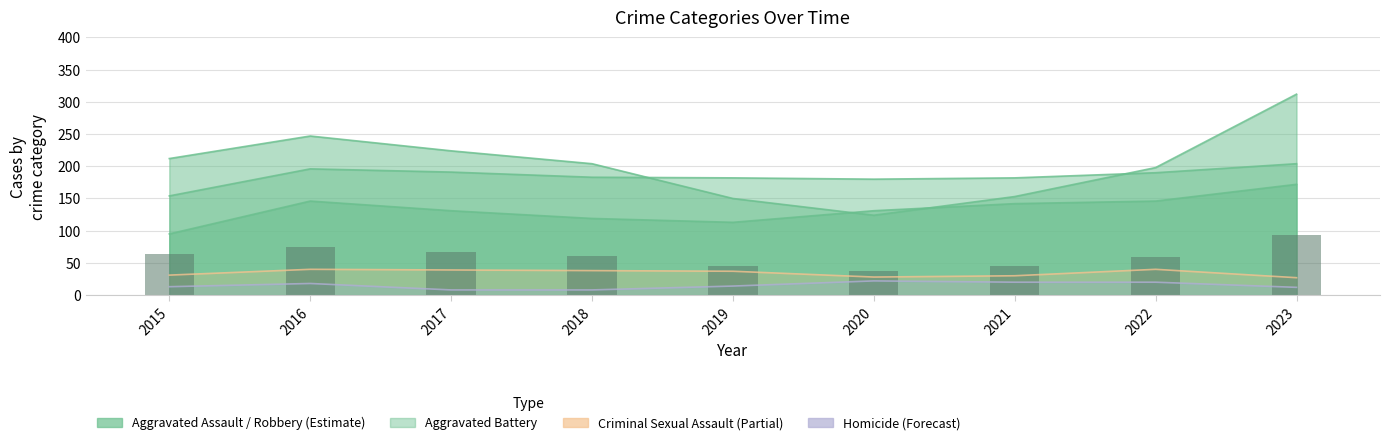

How many groups of bars are there?

9